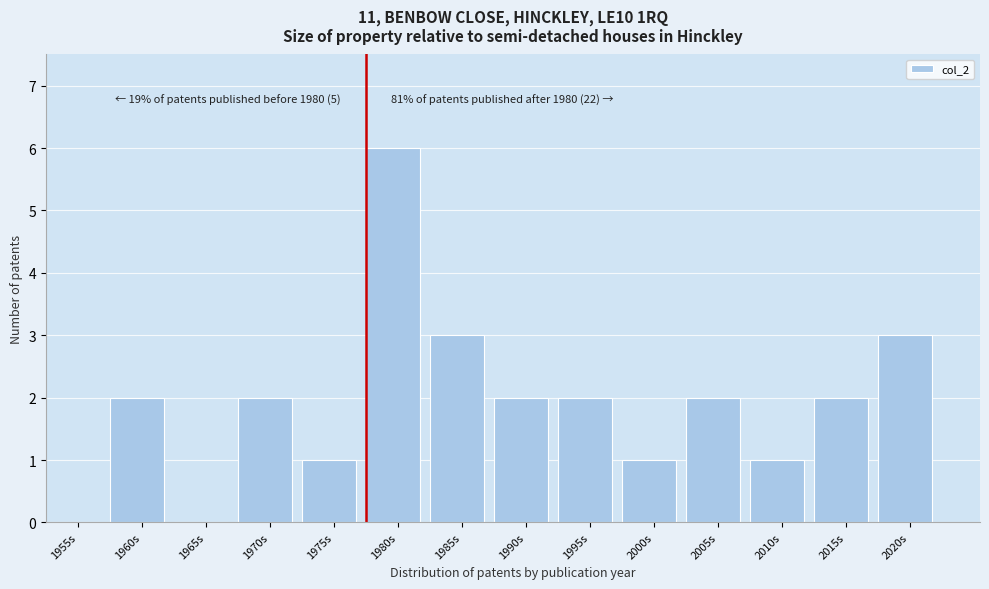

Reading right to left, transcribe all the data shown in this chart.

2020s=3	2015s=2	2010s=1	2005s=2	2000s=1	1995s=2	1990s=2	1985s=3	1980s=6	1975s=1	1970s=2	1965s=0	1960s=2	1955s=0